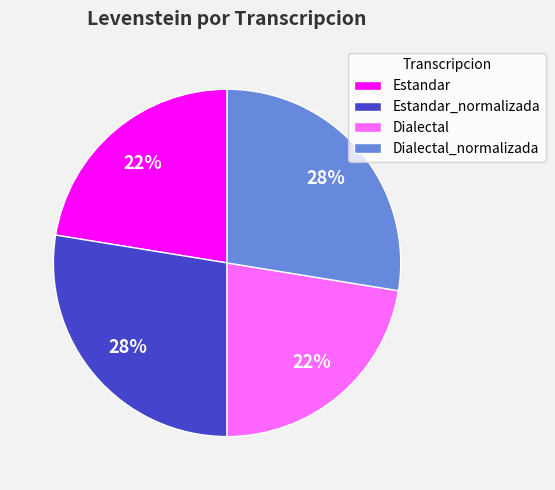

Do Dialectal_normalizada and Estandar_normalizada together represent more than half of the pie?

Yes